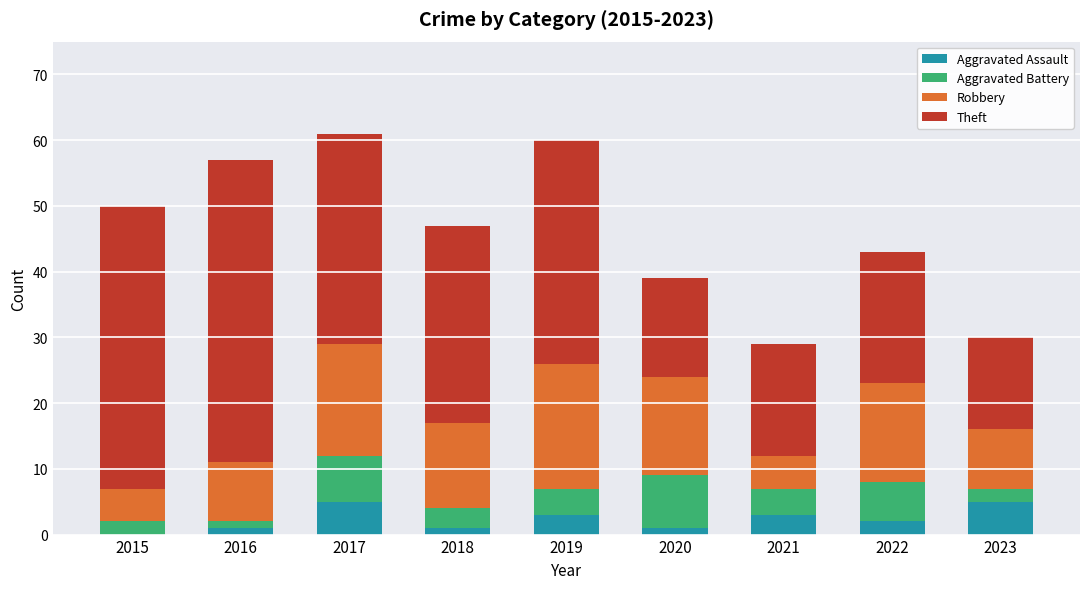

Count the number of data series in this chart.

4